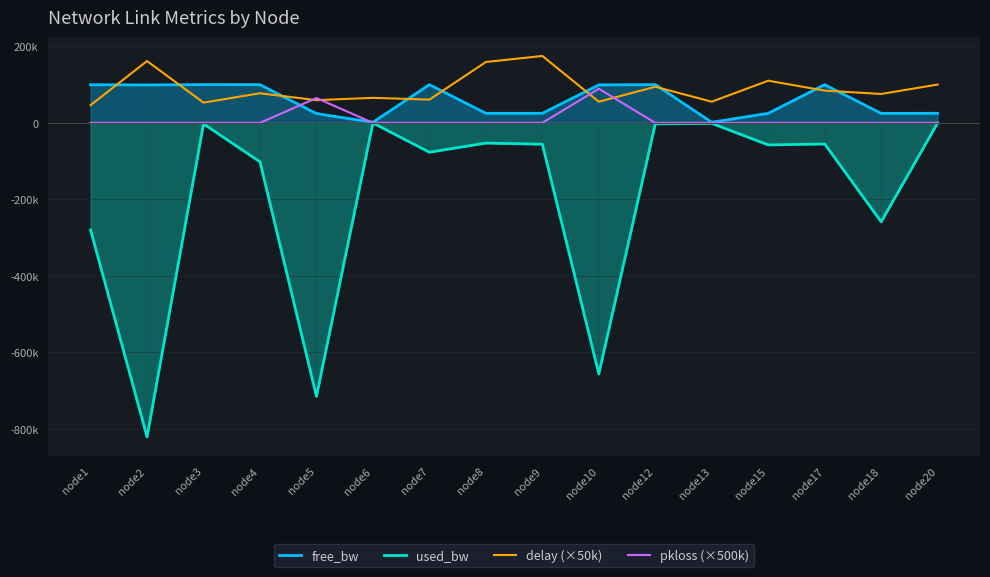

Reading left to right, transcribe all the data shown in this chart.

free_bw: node1=99719.8	node2=99178.9	node3=99997.4	node4=99898.1	node5=24284.3	node6=1549.8	node7=99923.2	node8=24947.2	node9=24943.6	node10=99342.9	node12=99997.4	node13=1548.6	node15=24942.4	node17=99944.8	node18=24741.3	node20=24999.8
used_bw: node1=-280184.7	node2=-821106.3	node3=-2585.8	node4=-101909.4	node5=-715201.2	node6=-192.7	node7=-76779.4	node8=-52843.4	node9=-55837.8	node10=-656531.6	node12=-2586.1	node13=-1389.3	node15=-57635.7	node17=-55239.4	node18=-258685.8	node20=-192.8
delay (×50k): node1=46300.9	node2=161635.9	node3=52911.1	node4=77402.6	node5=59402.0	node6=65410.2	node7=60808.6	node8=159144.4	node9=174909.8	node10=55301.2	node12=94395.9	node13=55354.8	node15=110232.9	node17=84334.6	node18=75548.9	node20=100207.4
pkloss (×500k): node1=0.0	node2=0.0	node3=0.0	node4=0.0	node5=64935.0	node6=0.0	node7=0.0	node8=0.0	node9=0.0	node10=89285.5	node12=0.0	node13=0.0	node15=0.0	node17=0.0	node18=0.0	node20=0.0